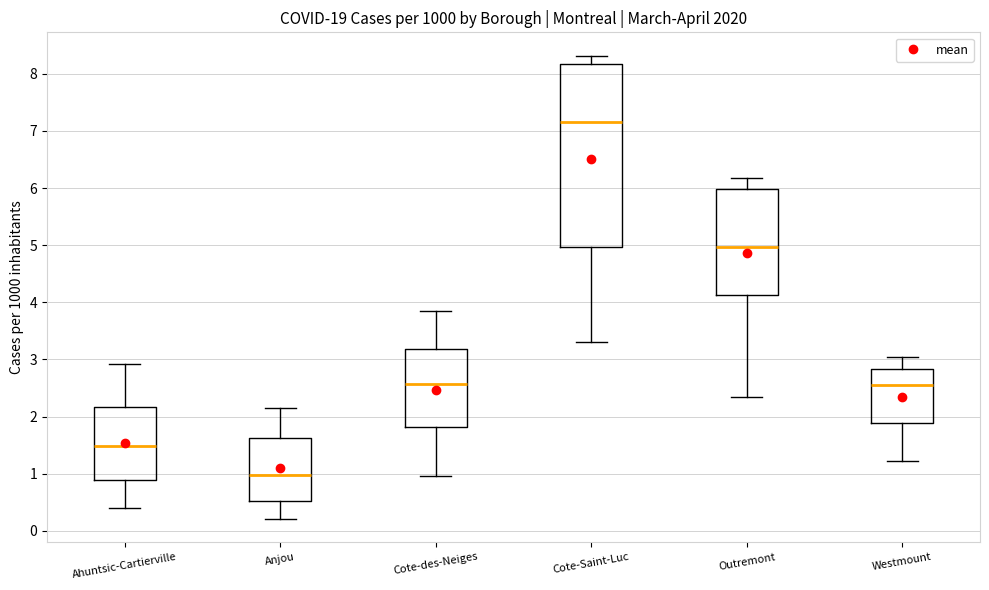

Which box is the tallest, from its lower edge to its upper edge?

Cote-Saint-Luc